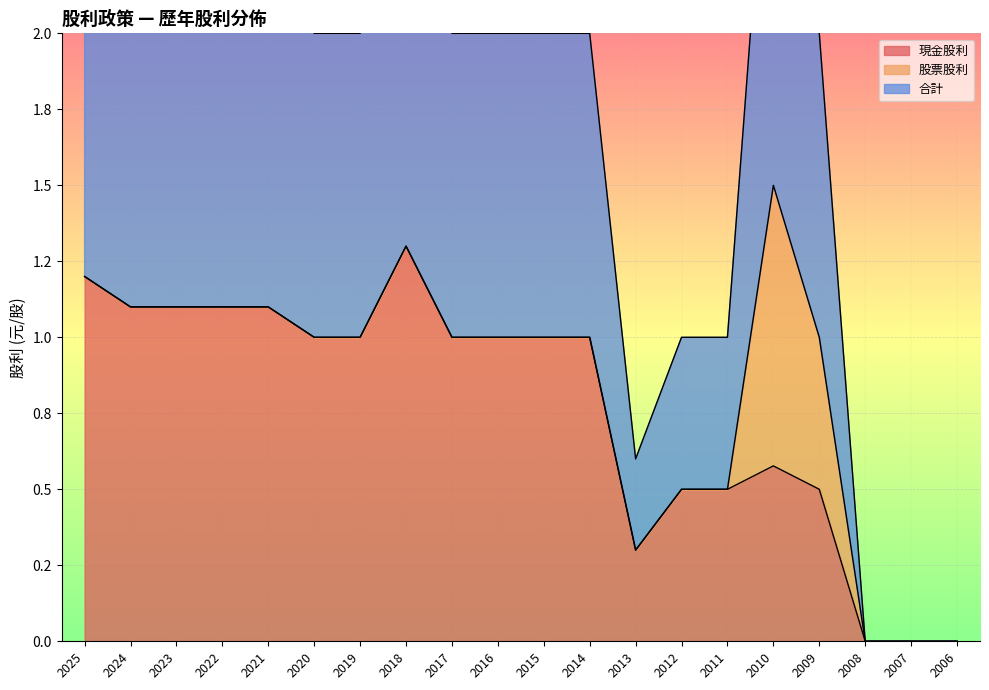

At which label does 現金股利 first exceed 1?

2025